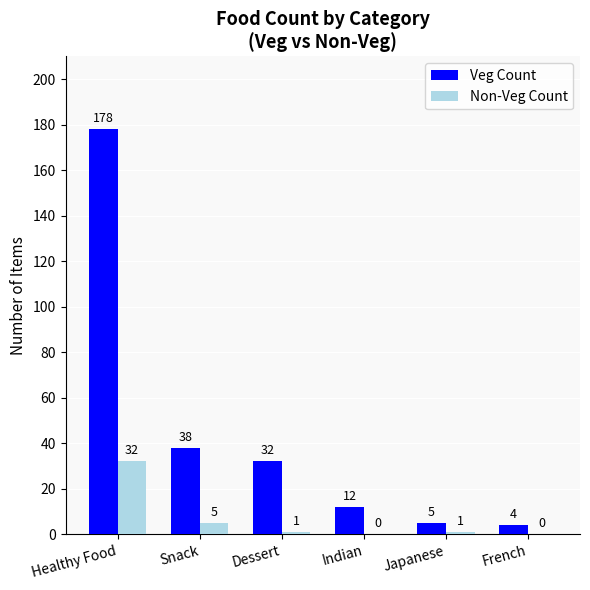

Is the value of Veg Count at Dessert greater than the value of Non-Veg Count at French?

Yes